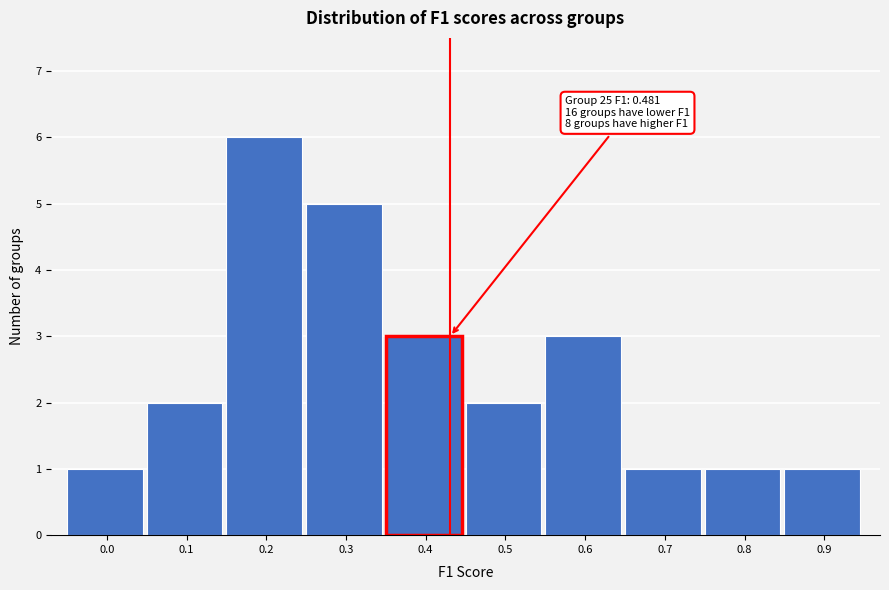

Reading left to right, extract all data points from this chart.

0.0=1	0.1=2	0.2=6	0.3=5	0.4=3	0.5=2	0.6=3	0.7=1	0.8=1	0.9=1